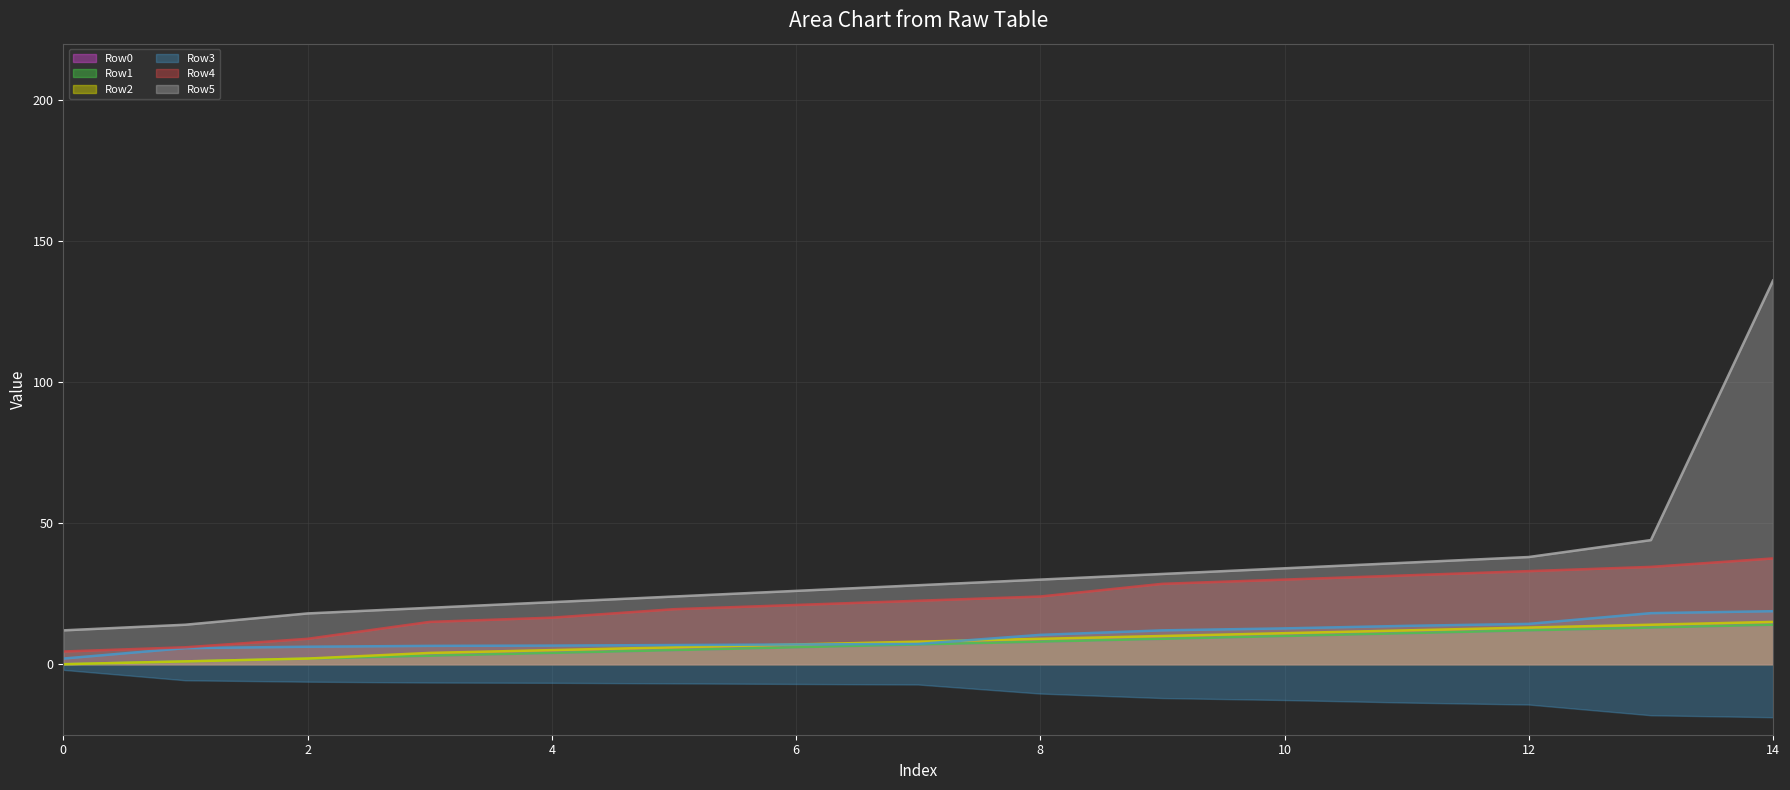

List the labels in order of Row3 value, largest first.

14, 13, 12, 11, 10, 9, 8, 7, 6, 5, 4, 3, 2, 1, 0